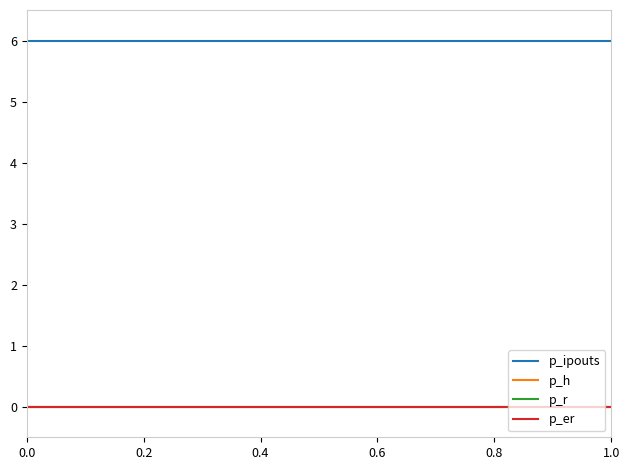

Does the chart have visible grid lines?

No